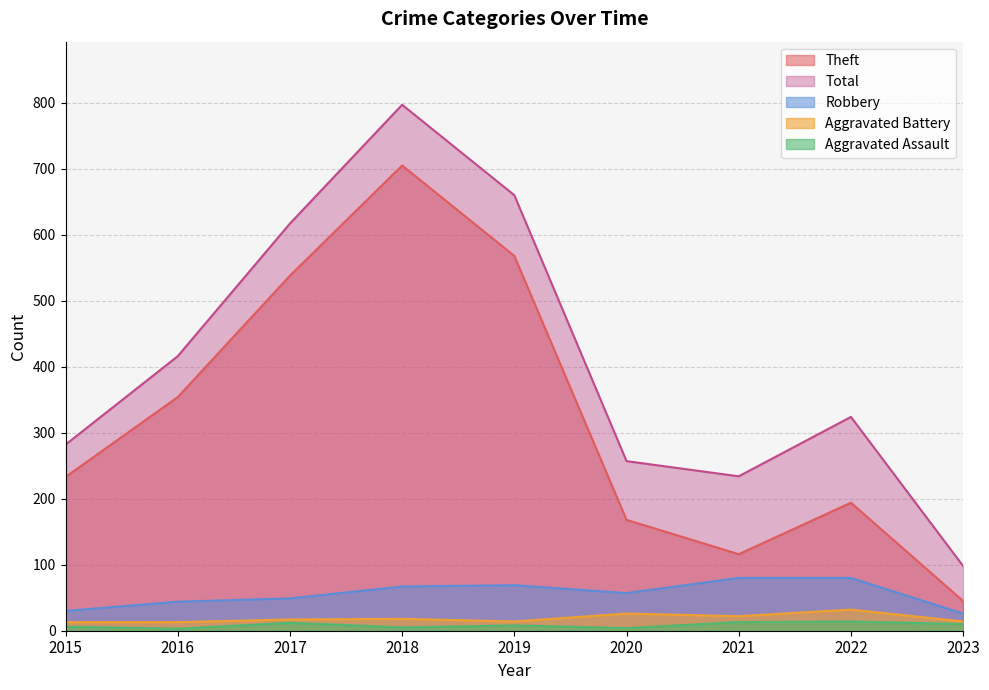

How many data points does each series have?

9